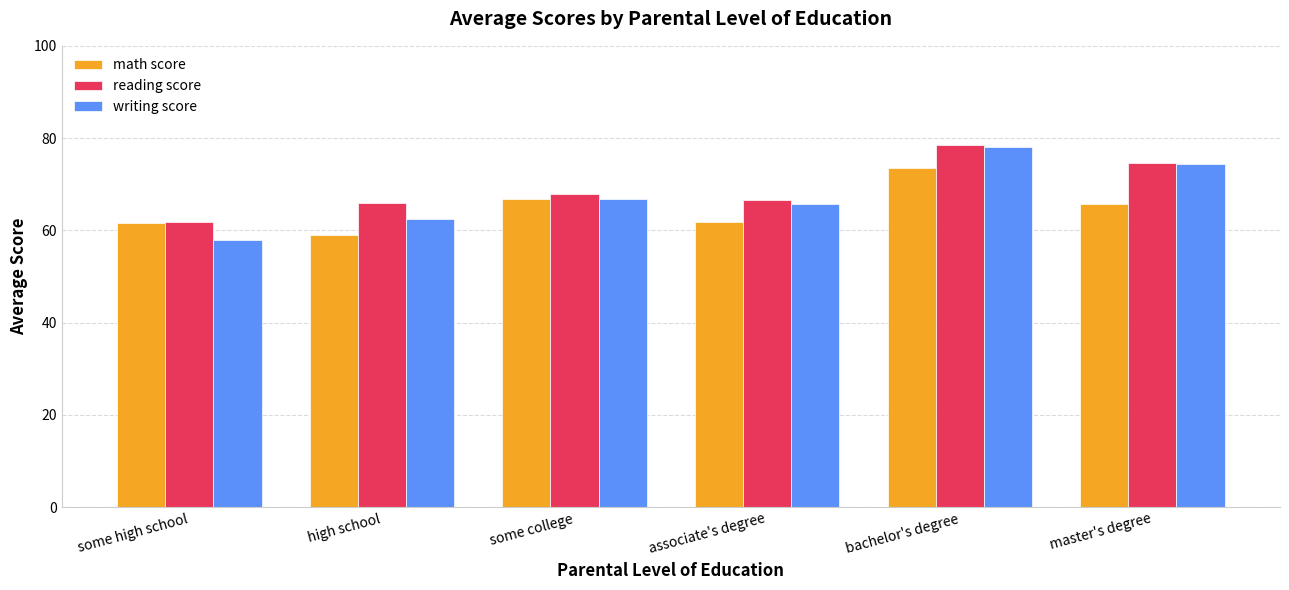

Which series has the largest total across all categories?

reading score